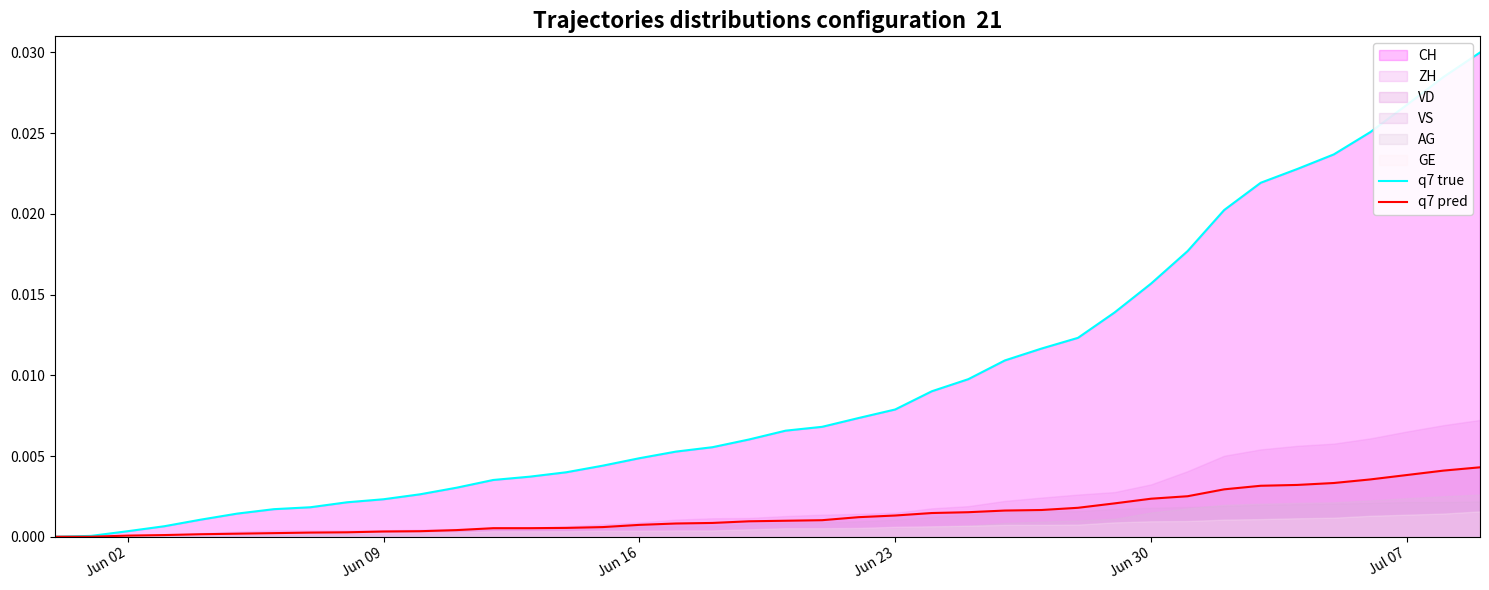

True or false: q7 pred and q7 true intersect in this chart.

False